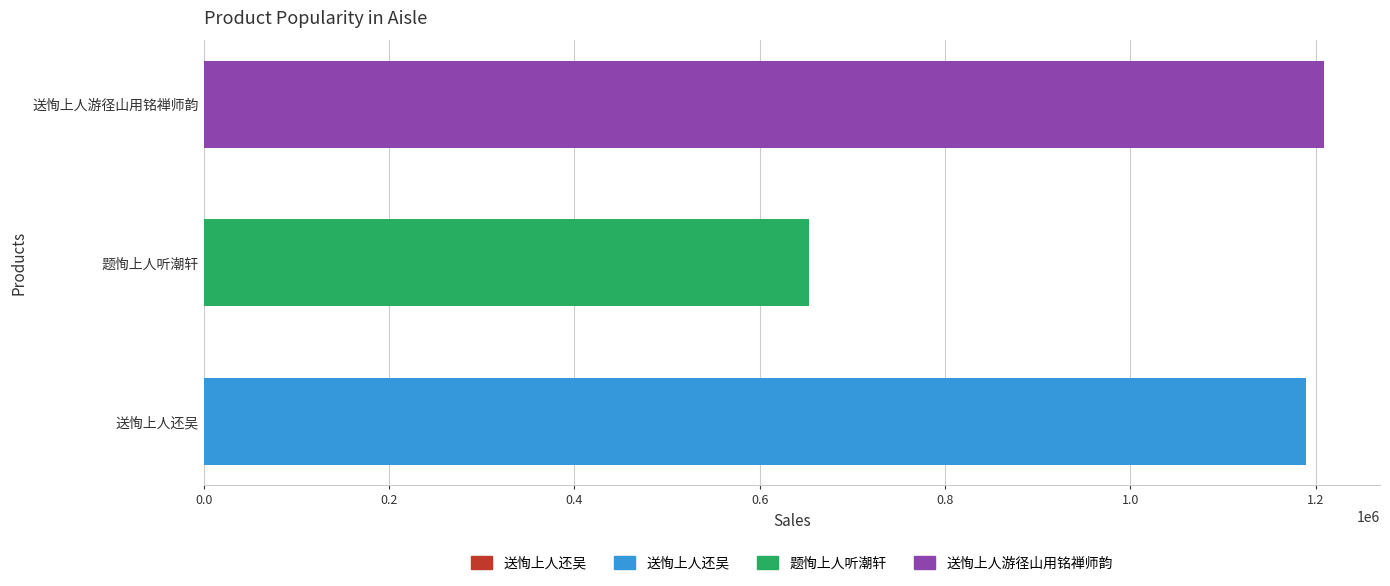

Reading right to left, extract all data points from this chart.

送恂上人游径山用铭禅师韵=1209122	题恂上人听潮轩=652872	送恂上人还吴=1189178	送恂上人还吴=3525